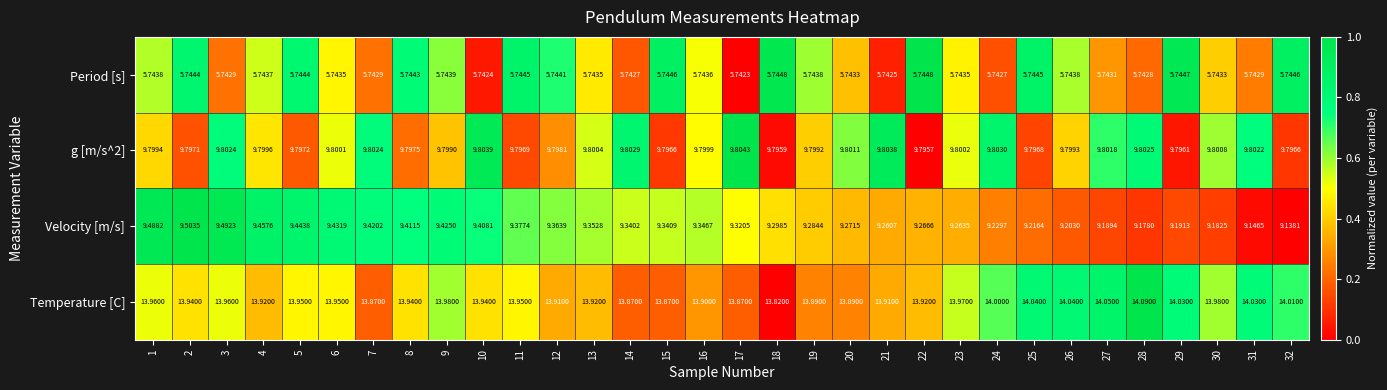

Which series has the largest total across all categories?

Temperature [C]